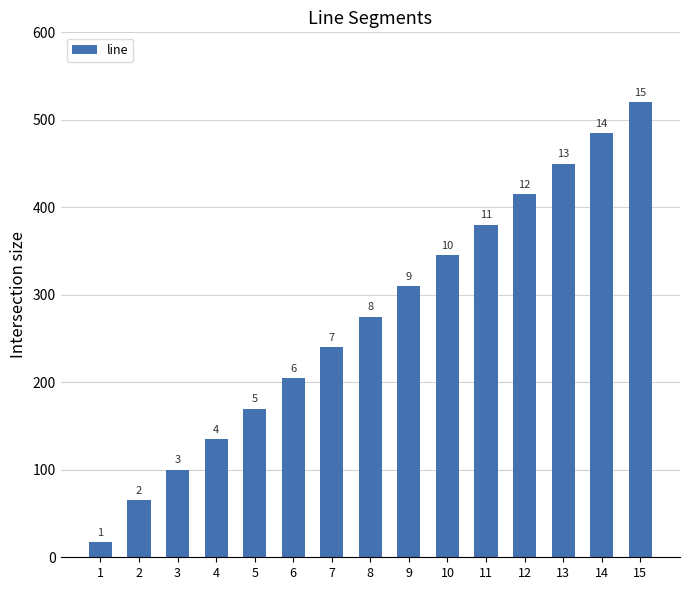

How many bars are there in total?

15